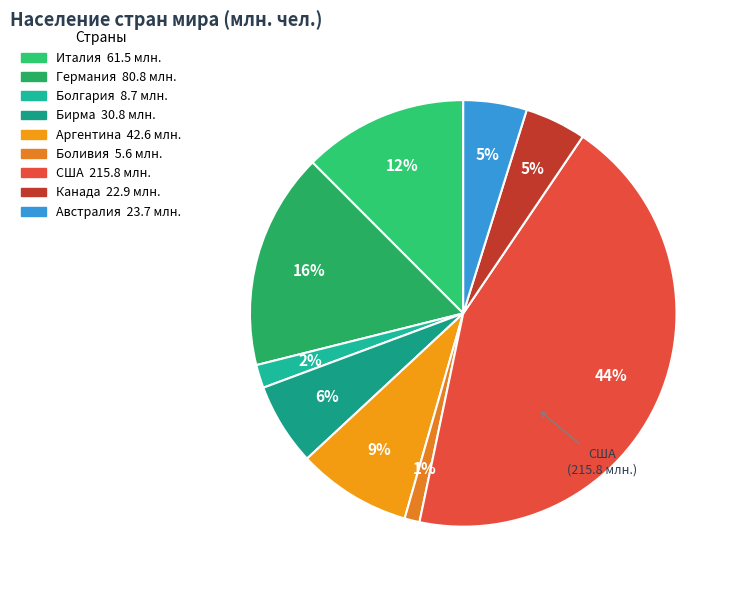

Which slice is the largest?

США